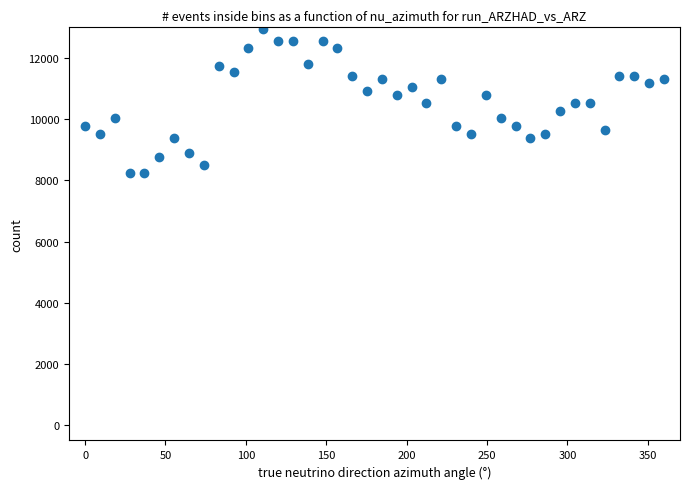

What is the range of Y values (max minus min)?

4696.2